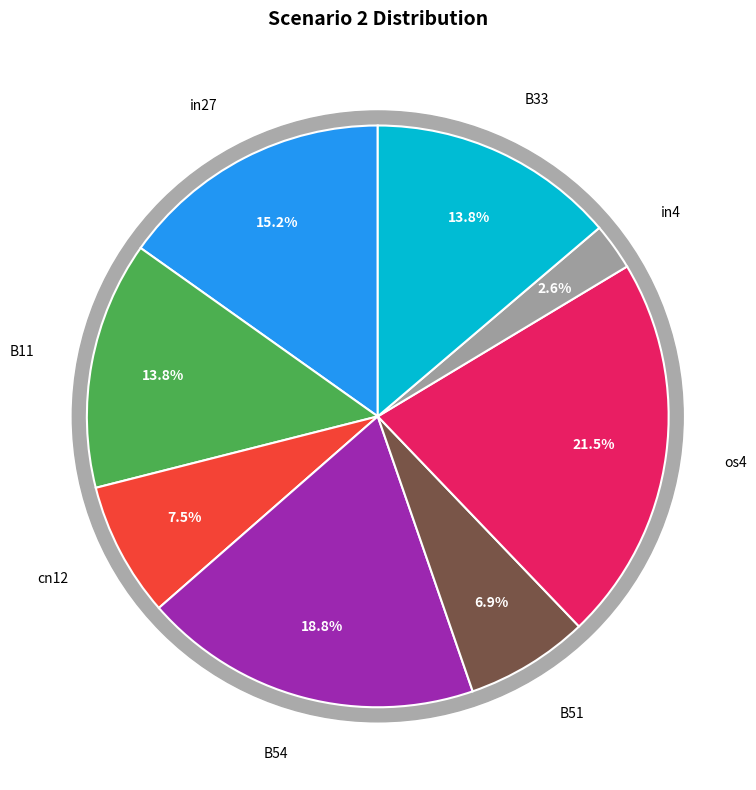

How much of the chart is everything except os4?

78.5%